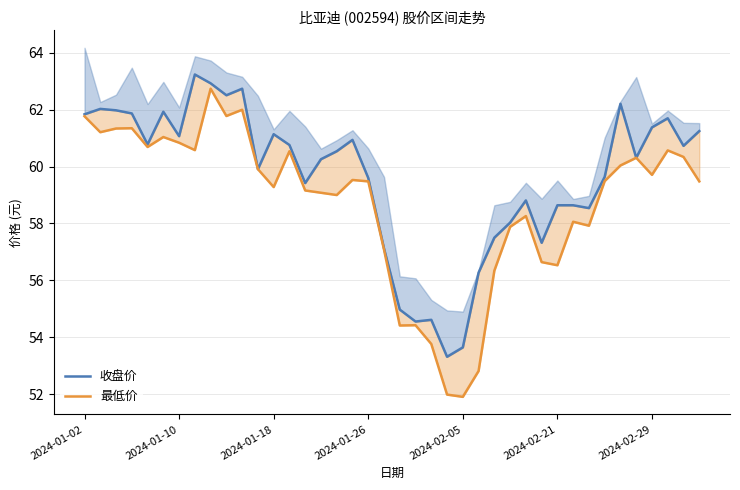

What is the sum of the 收盘价 values at 30 and 17?

119.6